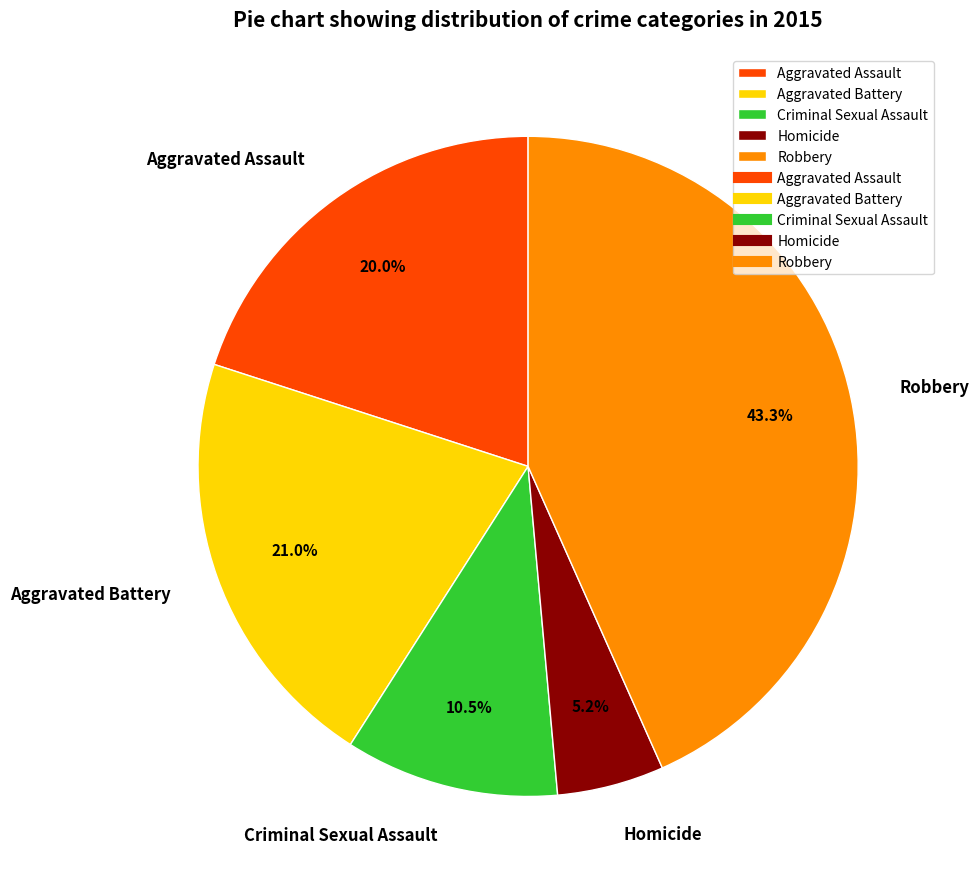

Does Robbery represent more than half of the total?

No